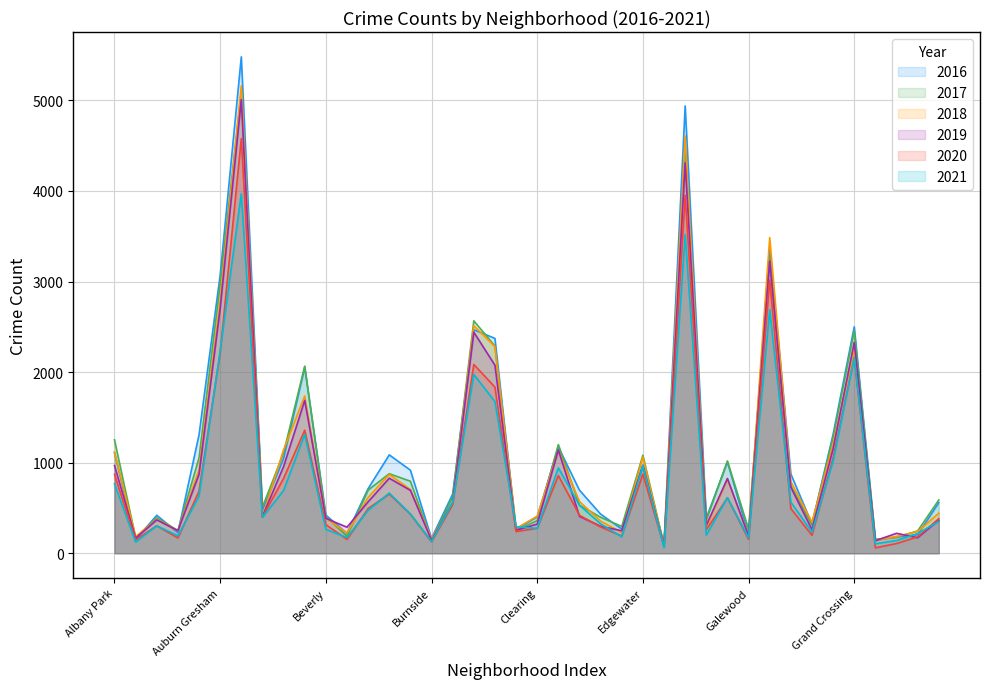

How many lines are shown in the chart?

6